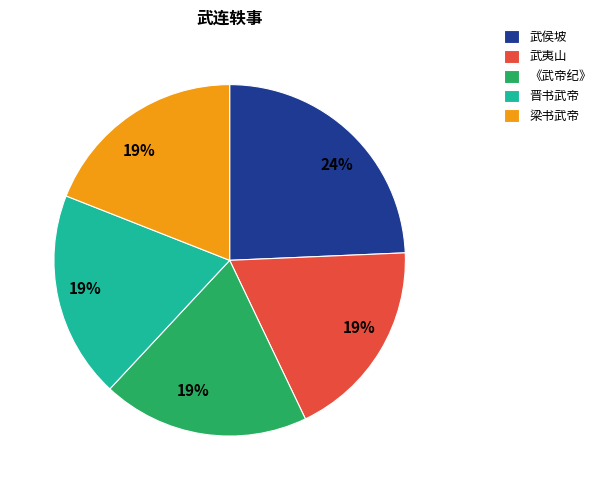

Count the number of slices in the pie.

5